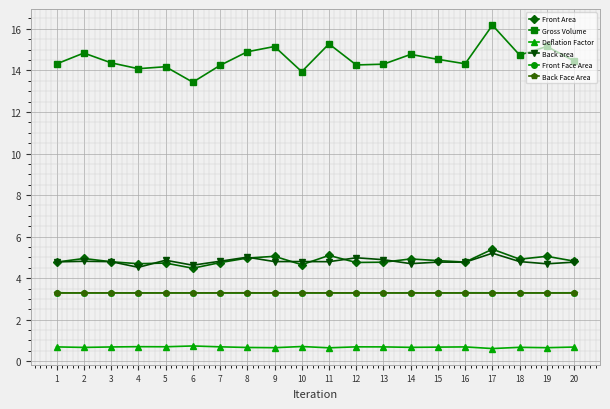

What is the maximum value shown in the chart?

16.2